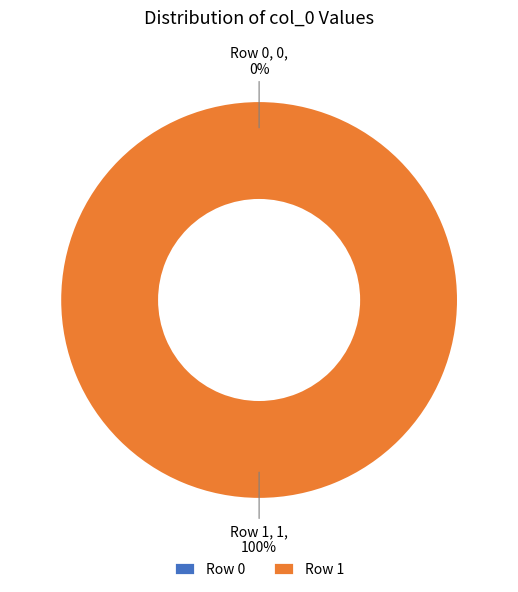

Does Row 0 represent more than half of the total?

No